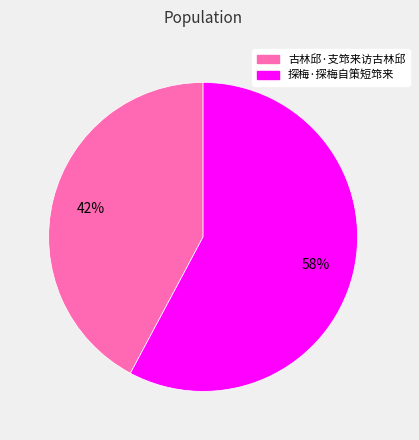

To the nearest percent, what portion does 古林邱·支筇来访古林邱 represent?

42%